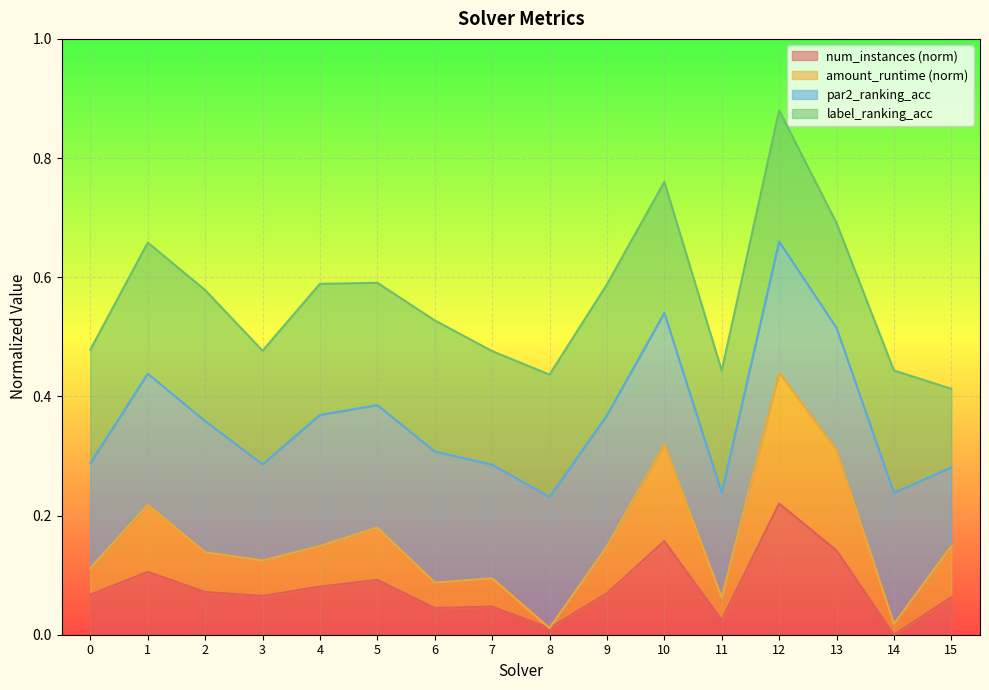

What is the total value across all series at 15?

0.4